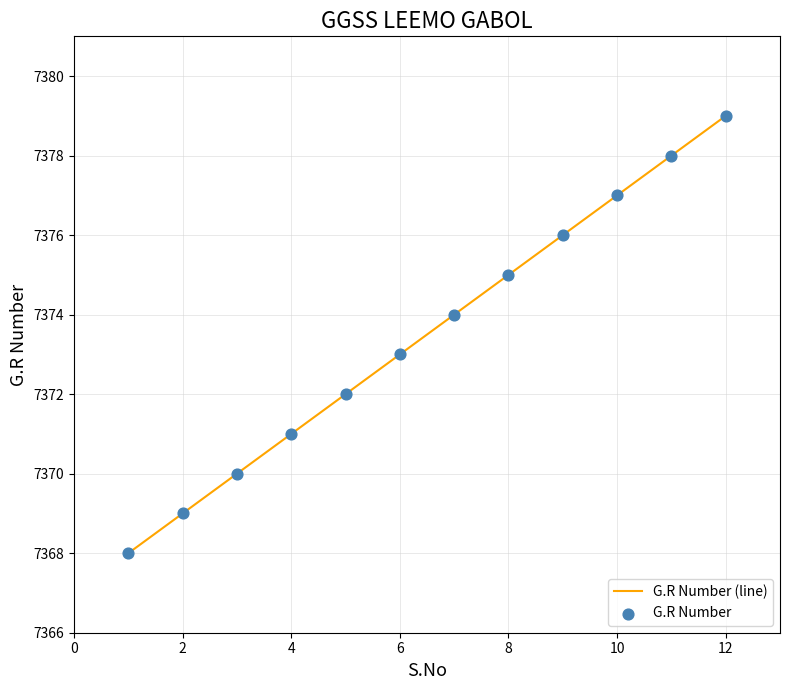

What is the maximum value shown in the chart?

7379